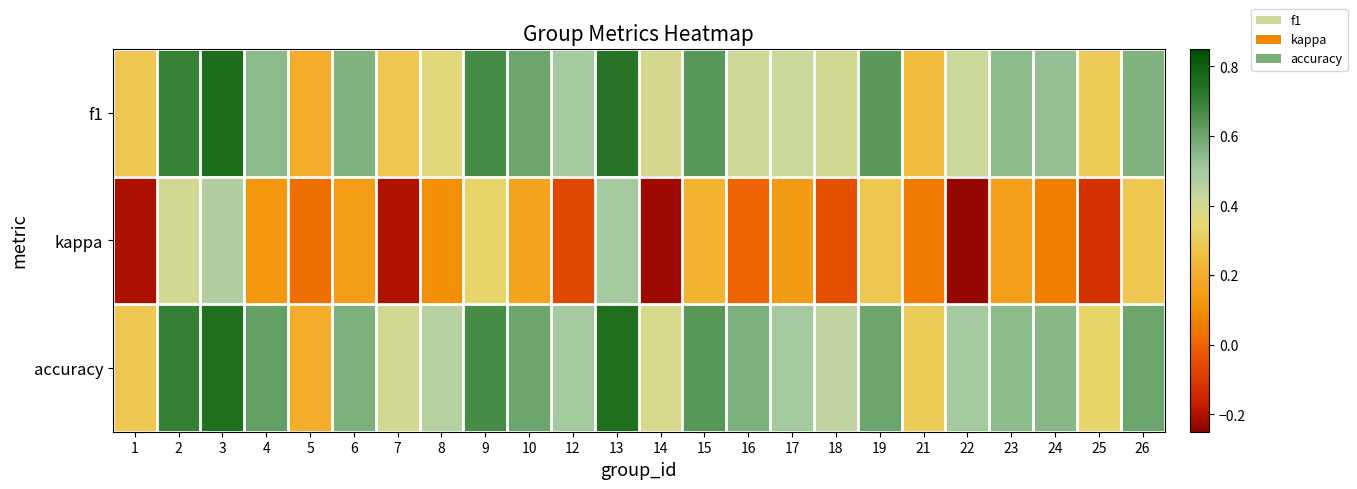

Reading left to right, list all the values displayed in this chart.

f1: 1=0.3	2=0.7	3=0.8	4=0.5	5=0.2	6=0.6	7=0.3	8=0.4	9=0.7	10=0.6	12=0.5	13=0.7	14=0.4	15=0.6	16=0.4	17=0.4	18=0.4	19=0.6	21=0.3	22=0.4	23=0.5	24=0.5	25=0.3	26=0.6
kappa: 1=-0.2	2=0.4	3=0.5	4=0.1	5=0.0	6=0.1	7=-0.2	8=0.1	9=0.3	10=0.2	12=-0.1	13=0.5	14=-0.2	15=0.2	16=0.0	17=0.1	18=-0.0	19=0.3	21=0.1	22=-0.2	23=0.2	24=0.1	25=-0.1	26=0.3
accuracy: 1=0.3	2=0.7	3=0.8	4=0.6	5=0.2	6=0.6	7=0.4	8=0.5	9=0.7	10=0.6	12=0.5	13=0.8	14=0.4	15=0.6	16=0.6	17=0.5	18=0.4	19=0.6	21=0.3	22=0.5	23=0.5	24=0.6	25=0.3	26=0.6